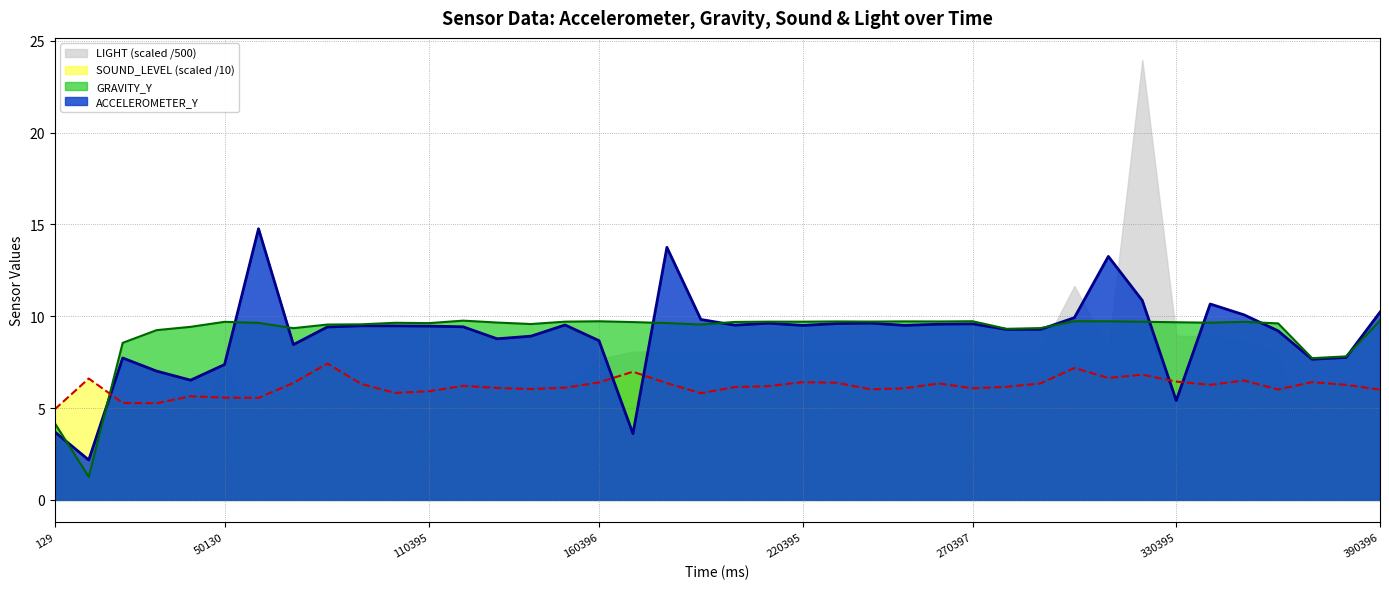

List the series in order of their peak value, highest first.

LIGHT (scaled /500), ACCELEROMETER_Y, GRAVITY_Y, SOUND_LEVEL (scaled /10)